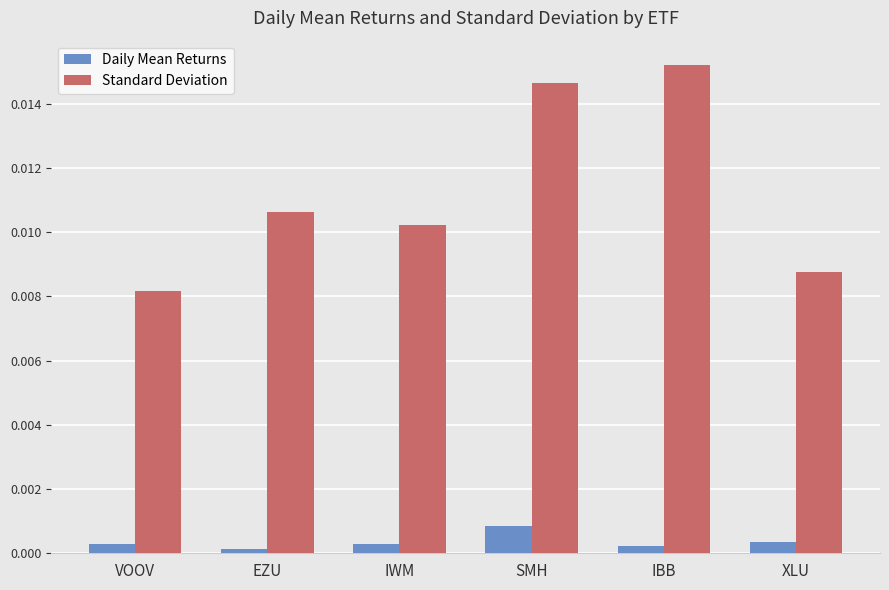

Which series has the widest spread of values?

Standard Deviation